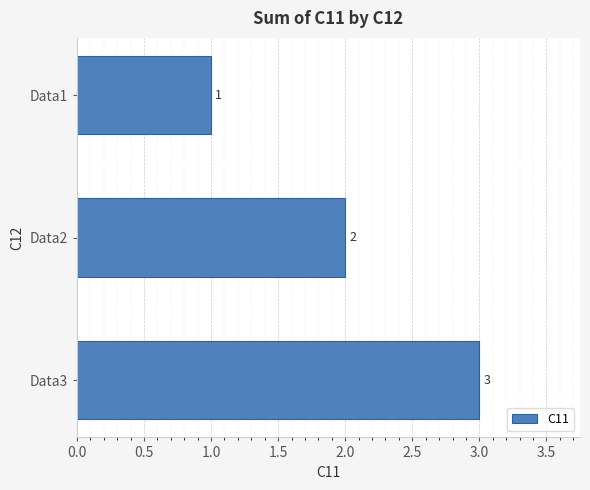

Count the values in the range 1 to 3.

3